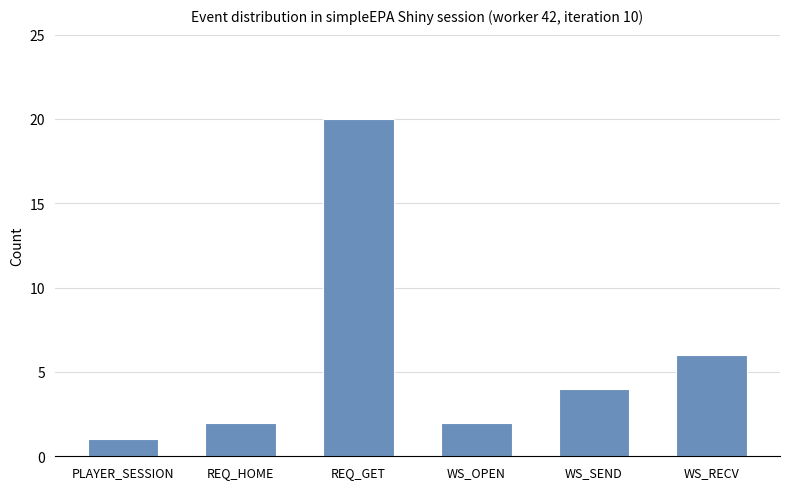

Are the bars grouped side by side (vs. stacked)?

No